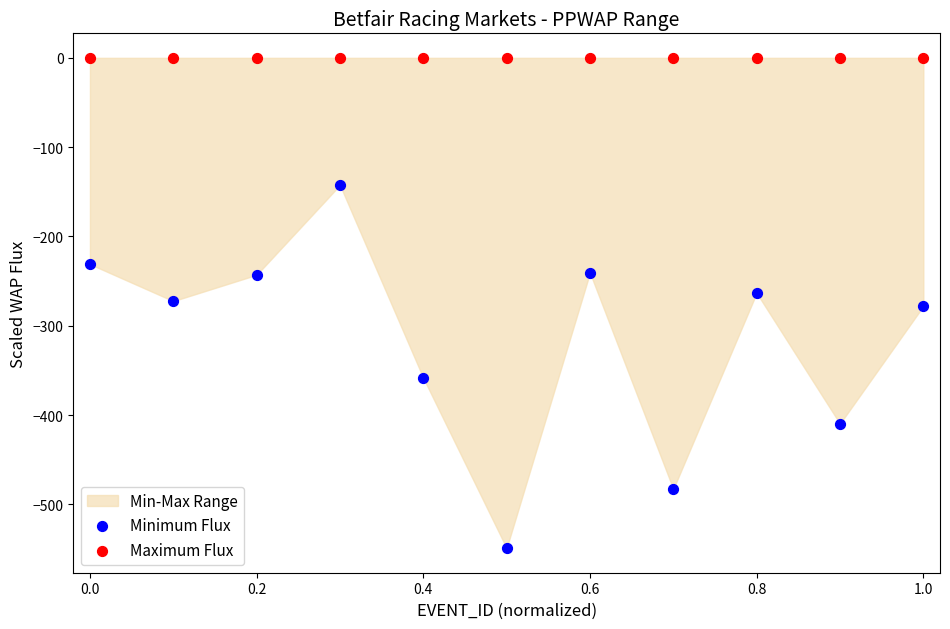

In the Minimum Flux series, what Y value is closest to -345?

-358.4